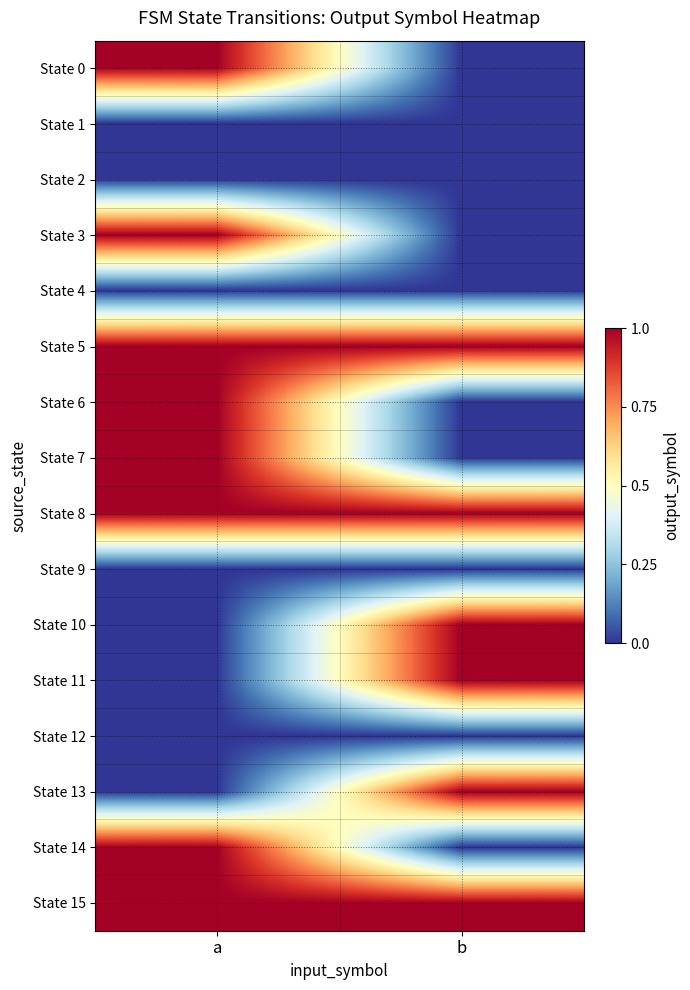

What is the difference between the highest and lowest values at a?

1